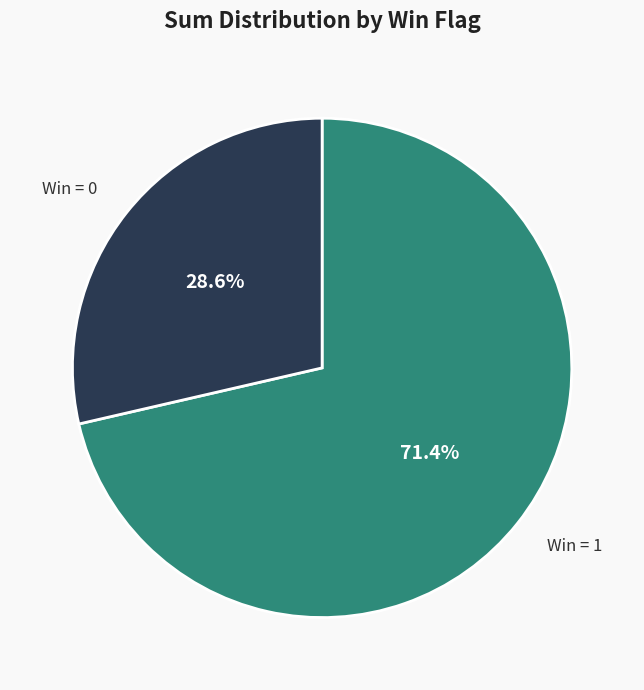

Which has a higher value, Win = 1 or Win = 0?

Win = 1